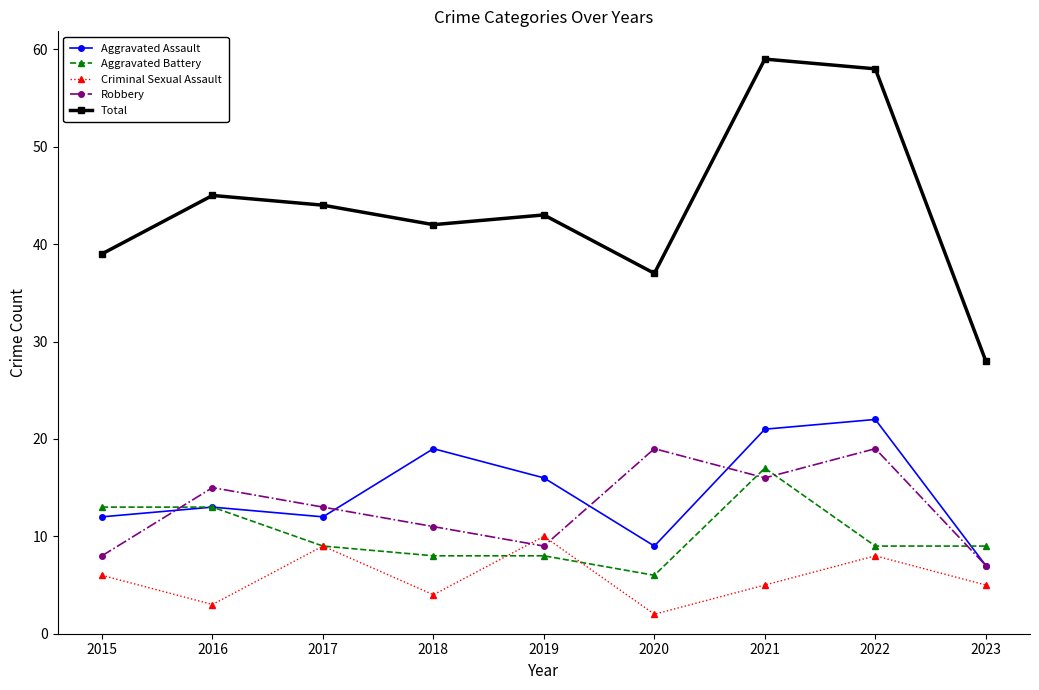

True or false: Aggravated Assault and Total cross at least once.

False